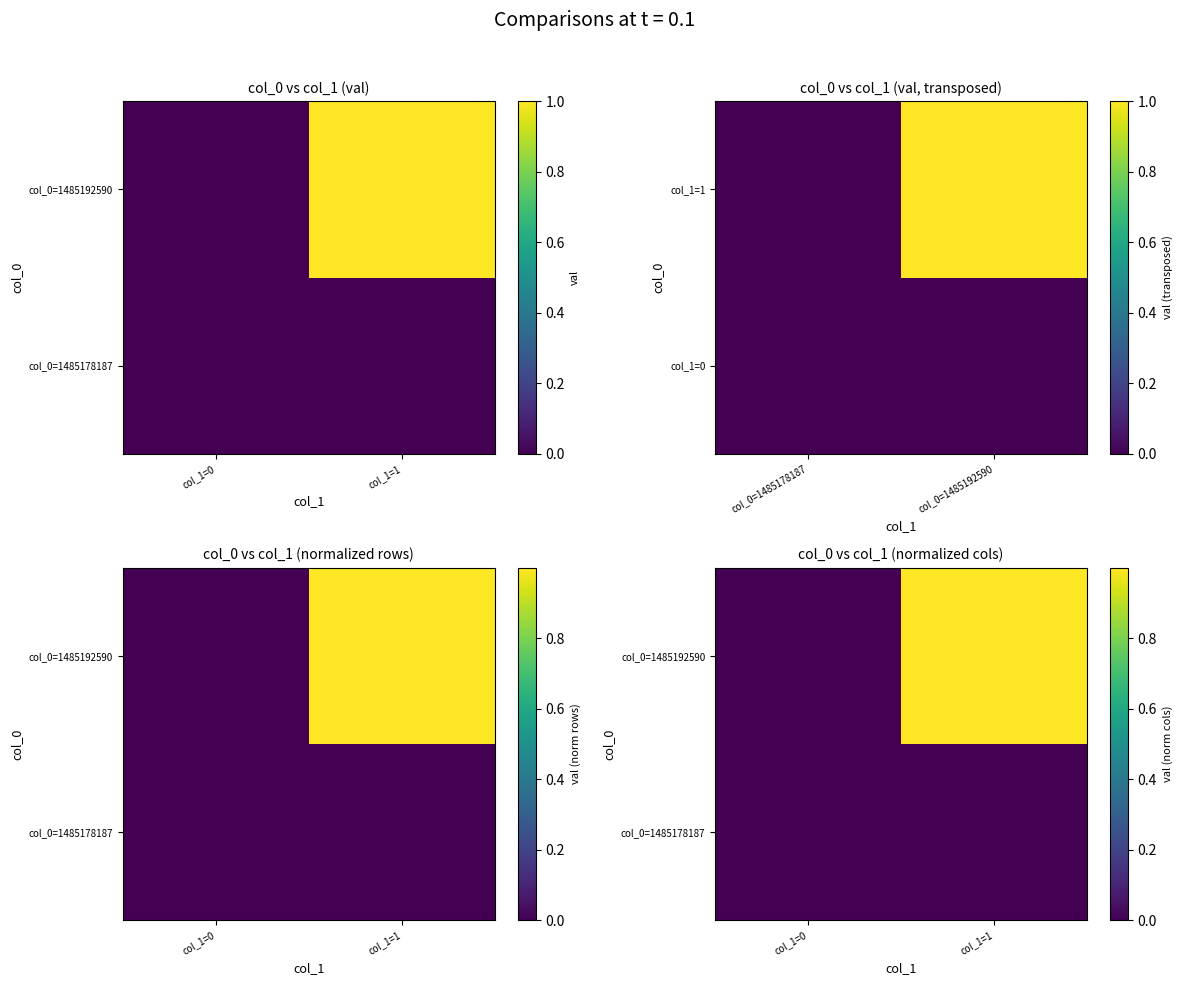

The value of col_0=1485178187 at col_1=1 is 0.0. True or false?

True